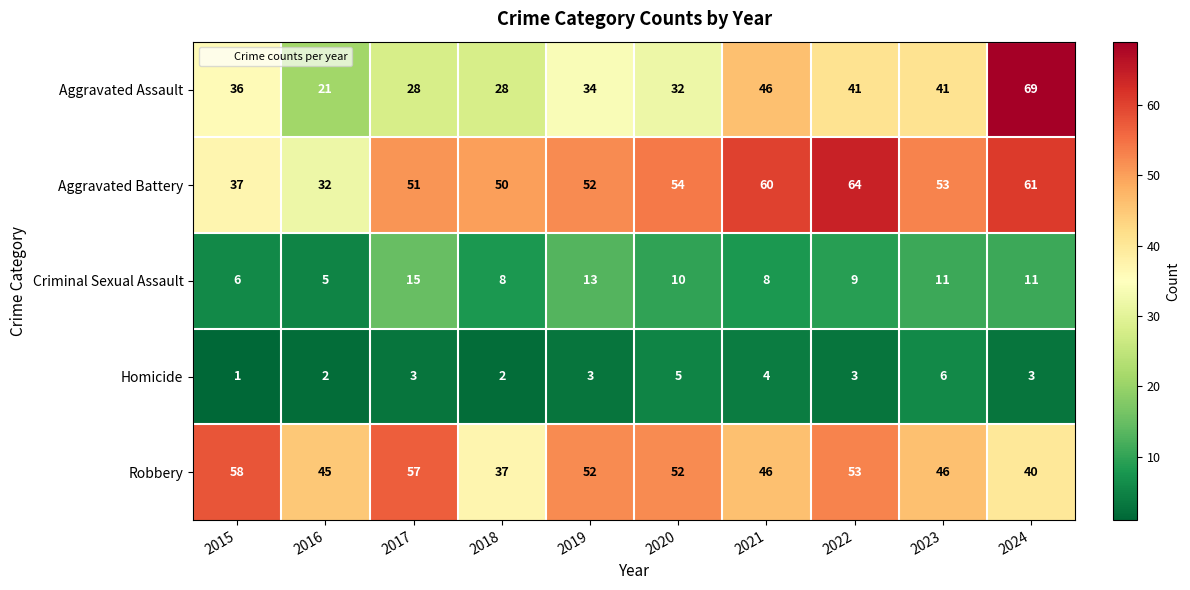

The value of Robbery at 2018 is 7. True or false?

False